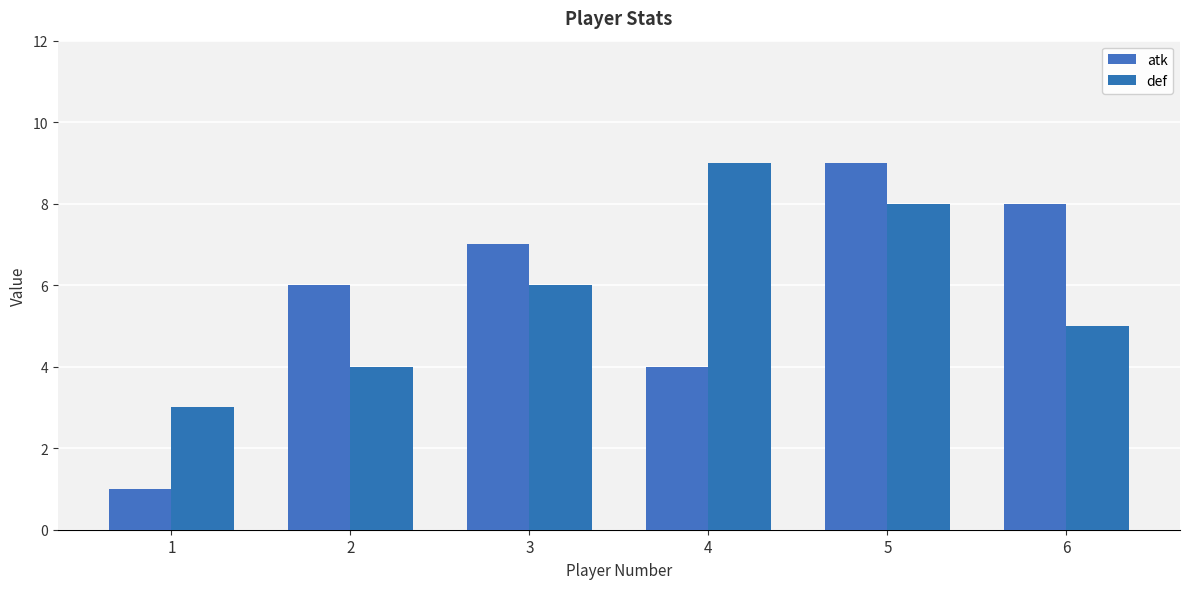

What is the value of the def bar at the 3rd from the left?

6